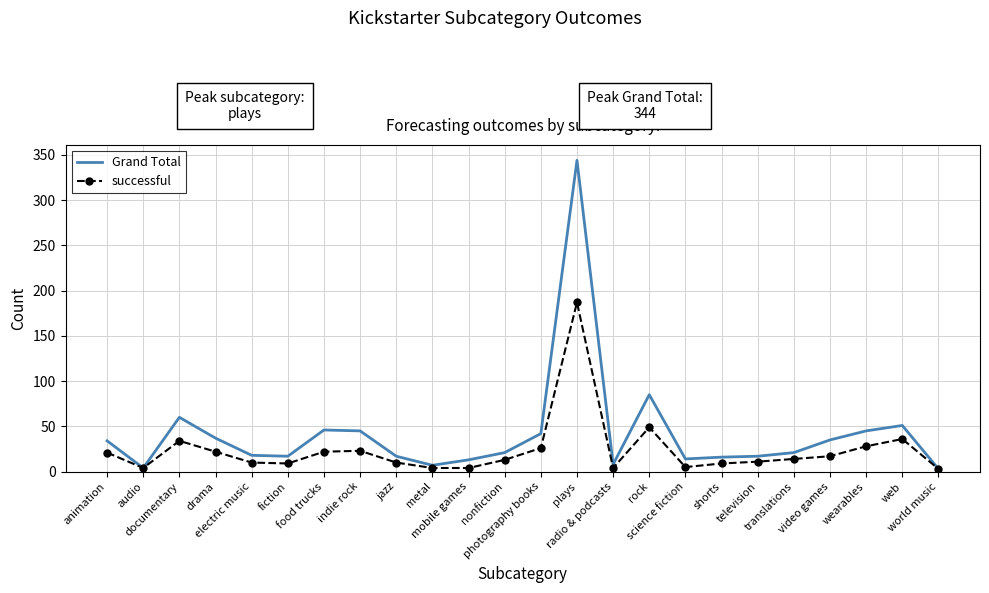

What is the greatest value displayed?

344